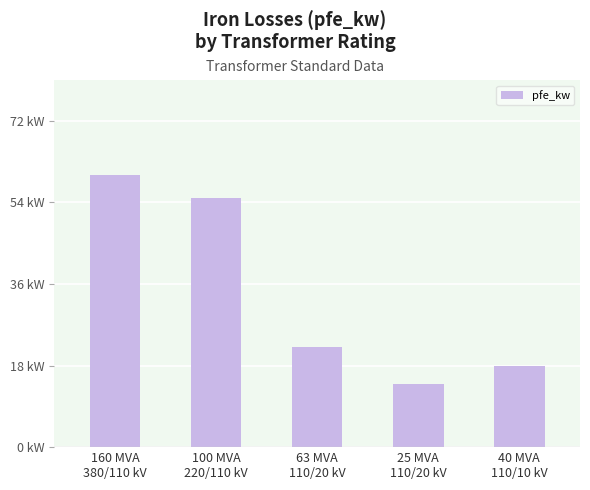

What is the average value?

34